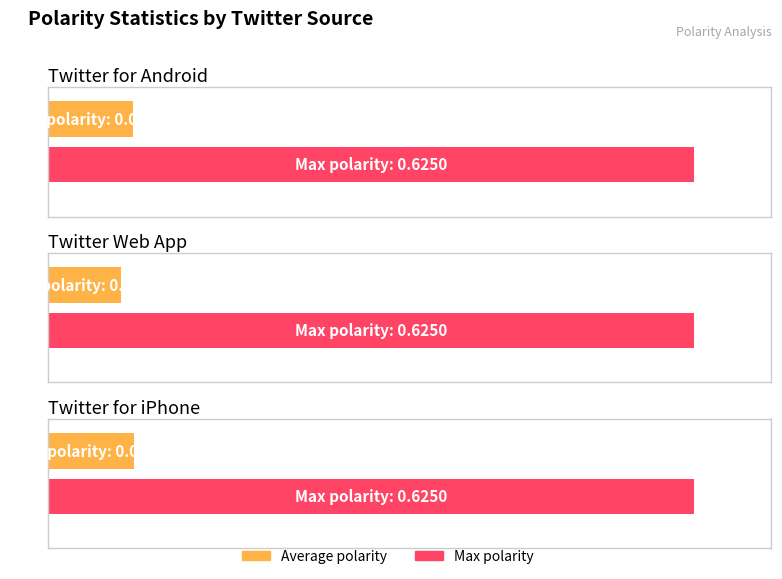

At how many categories does at least one series exceed 0?

3